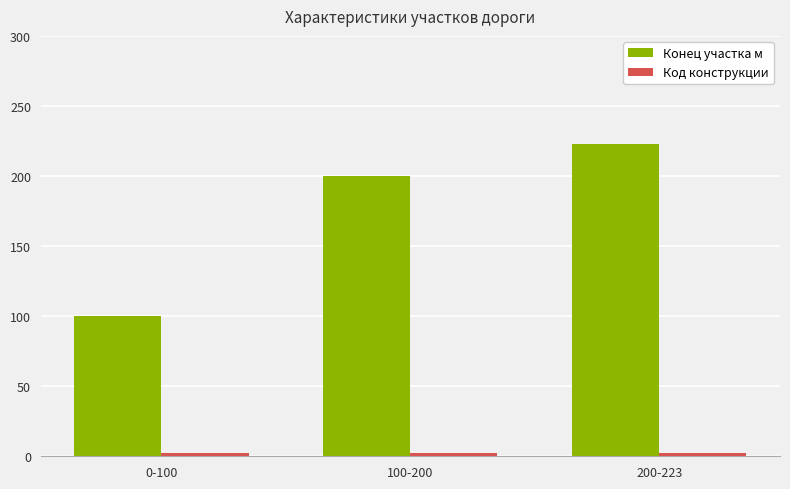

What is the average value of the Конец участка м series?

174